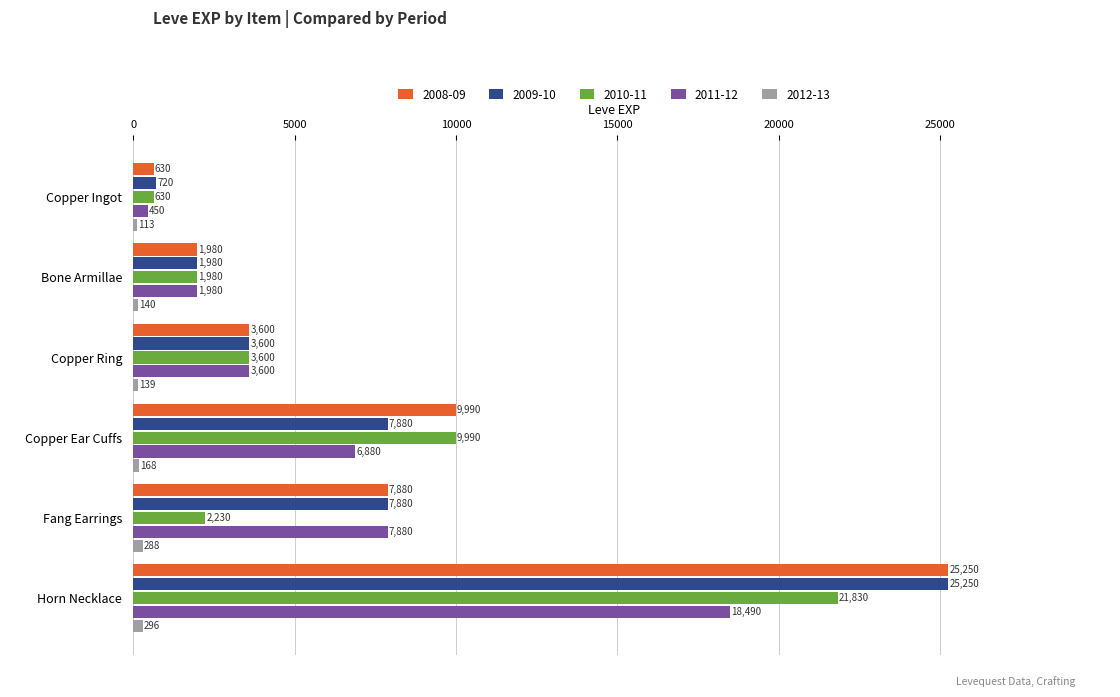

Which series has the largest total across all categories?

2008-09